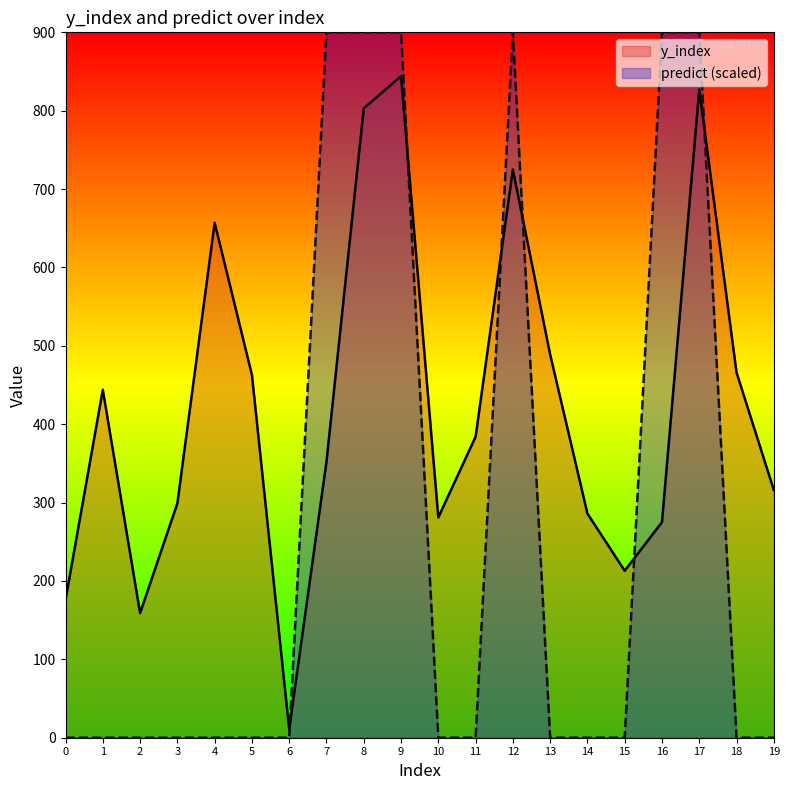

Reading left to right, list all the values displayed in this chart.

y_index: 176	444	159	299	657	463	11	352	803	844	281	384	725	489	286	213	275	827	466	316
predict: 0	0	0	0	0	0	0	900	900	900	0	0	900	0	0	0	900	900	0	0